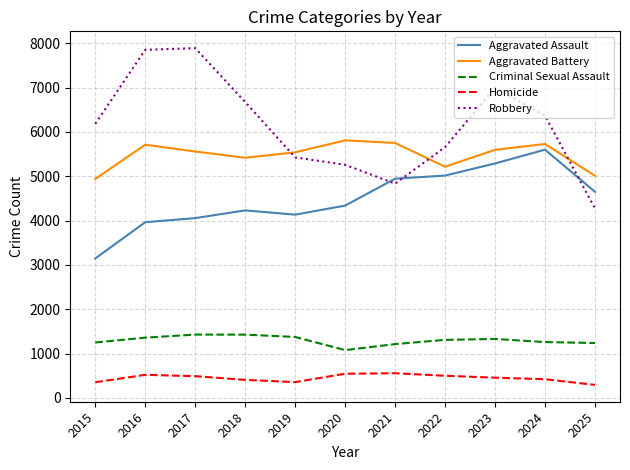

Is this an area chart (filled region under the line)?

No